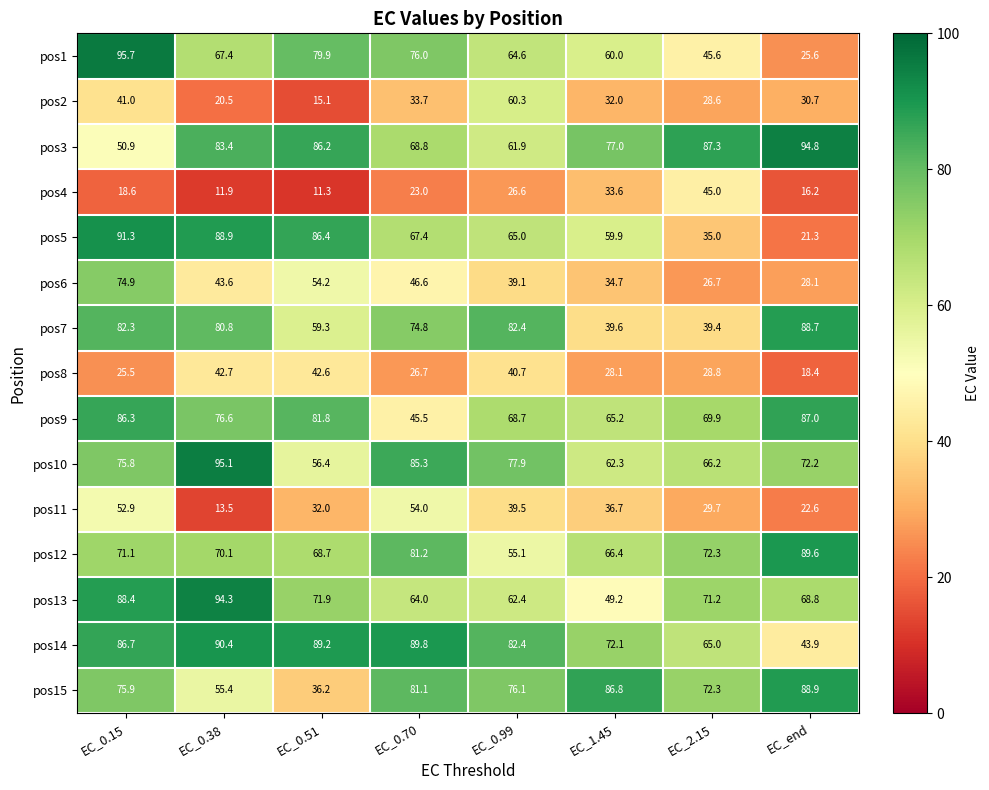

The value of pos9 at EC_2.15 is 69.9. True or false?

True